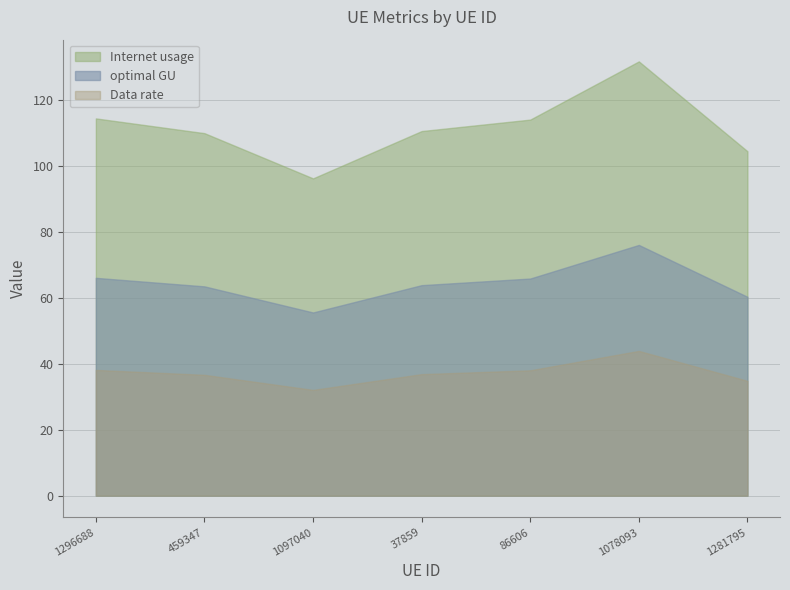

Is the value of Data rate at 1281795 greater than the value of optimal GU at 1281795?

No